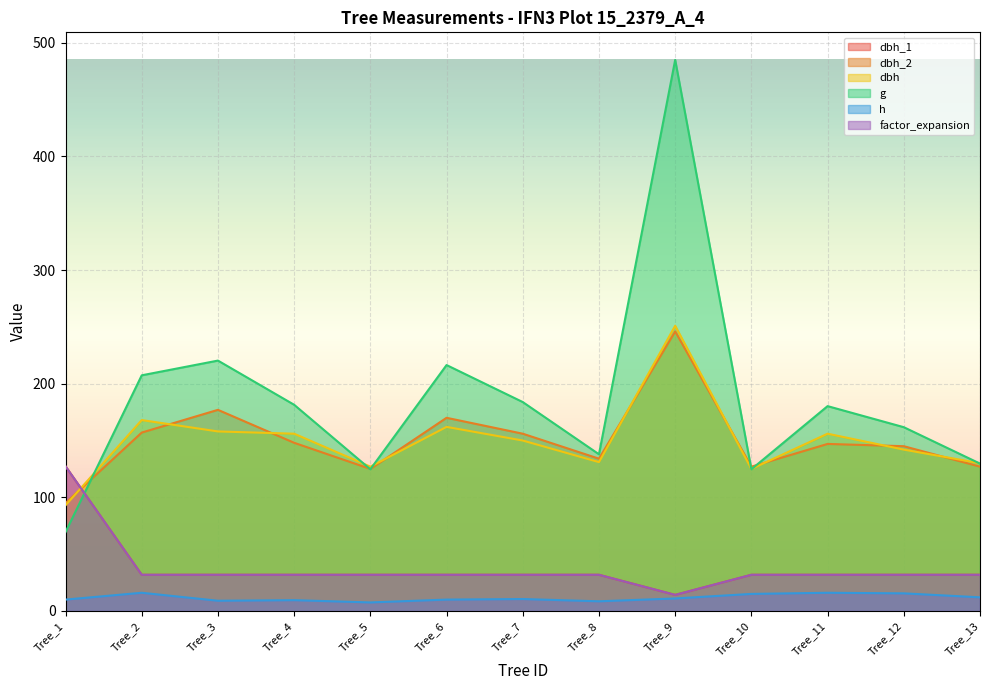

The value of h at Tree_10 is 26.3. True or false?

False